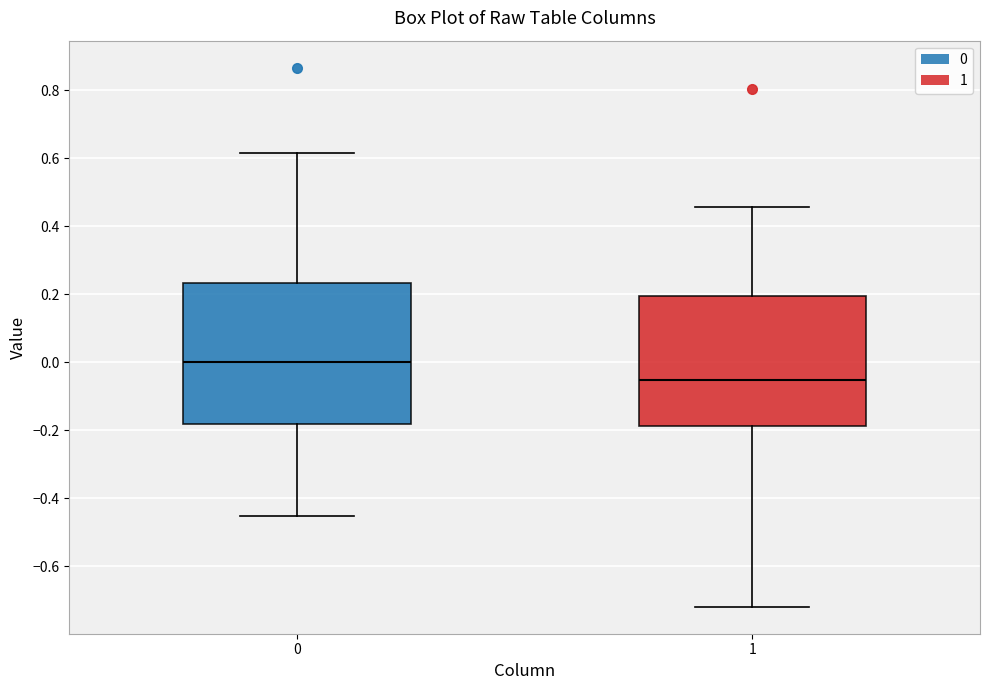

Where does the median line of the box at x = 0 sit on the y-axis? The values are not printed on the chart, so give them approximately, as read against the axis.

0.00